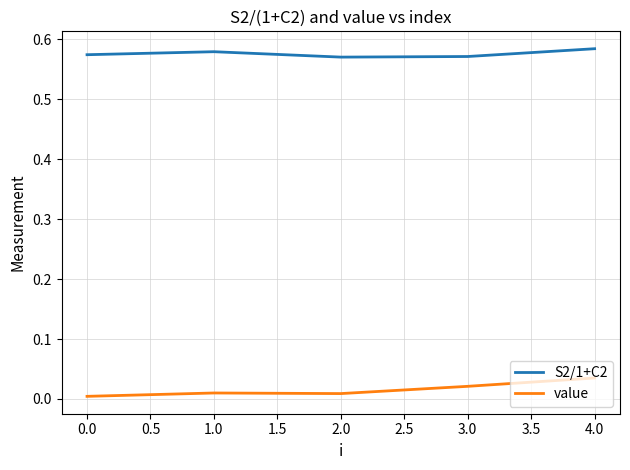

True or false: value has a value of 0.0 at 3.0.

True